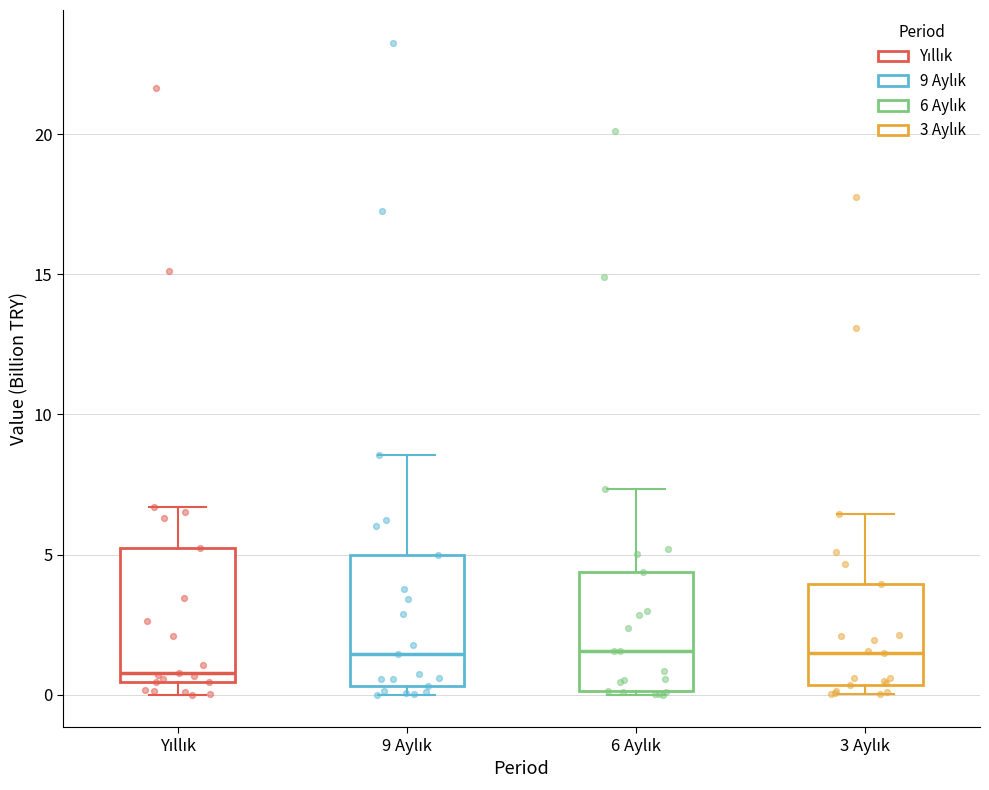

Reading left to right, read every box against the y-axis: the position of its median line, the range the box covers, and the ends of its whiskers. The values are not printed on the chart, so give them approximately, as read against the axis.

Yıllık: median 1.0, box 0.5 to 5.0, whiskers 0.0 to 6.5
9 Aylık: median 1.5, box 0.5 to 5.0, whiskers 0.0 to 8.5
6 Aylık: median 1.5, box 0.0 to 4.5, whiskers 0.0 to 7.5
3 Aylık: median 1.5, box 0.5 to 4.0, whiskers 0.0 to 6.5